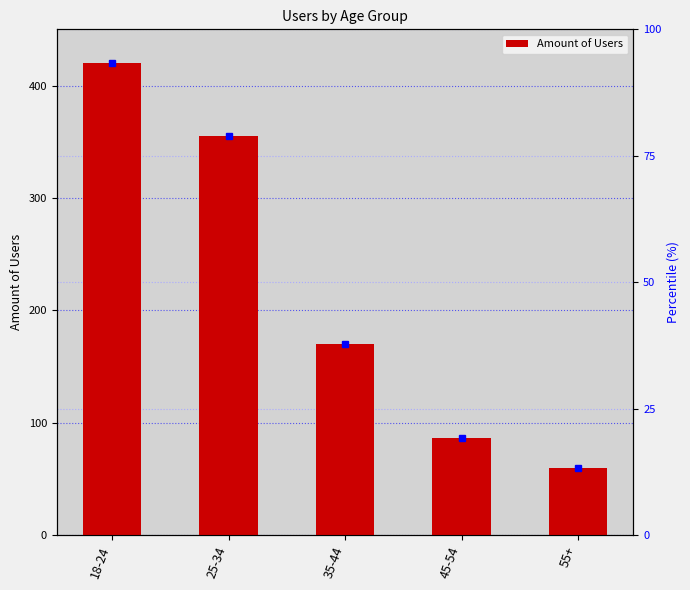

Reading left to right, transcribe all the data shown in this chart.

420	355	170	87	60